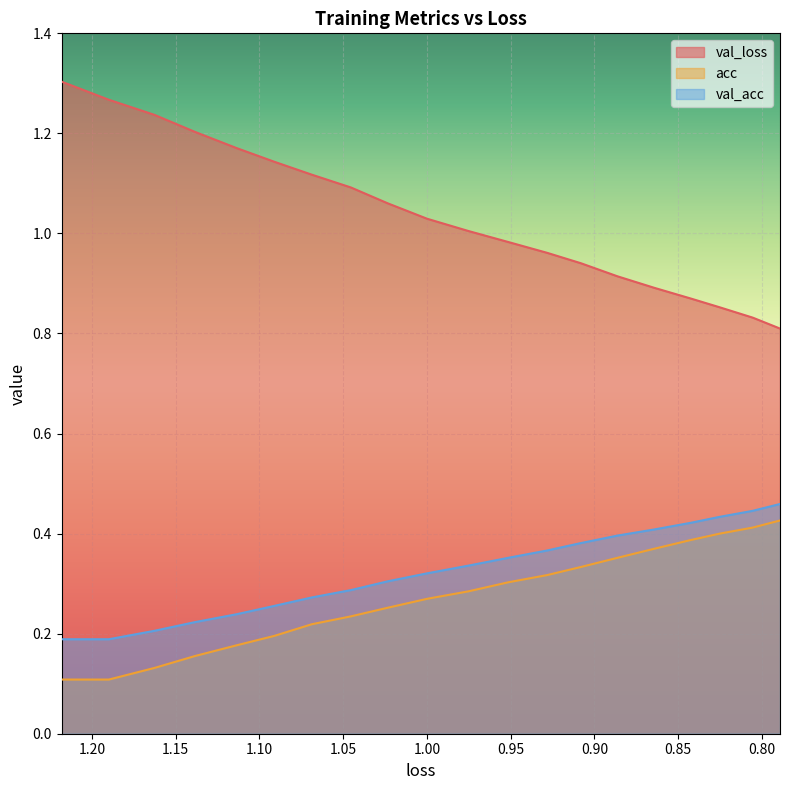

What is the difference between the highest and lowest values at 1.05?

0.9